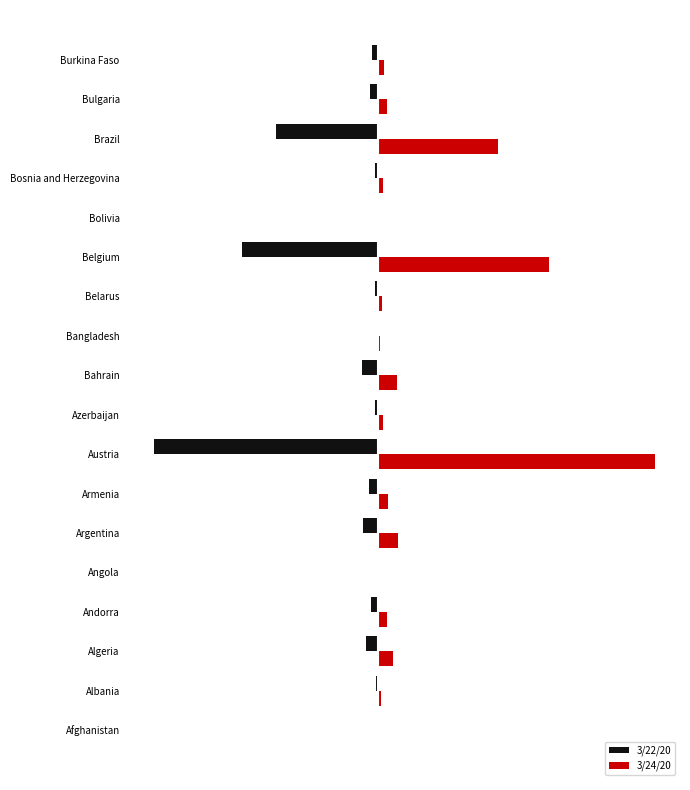

What are all the series names shown in the legend?

3/22/20, 3/24/20